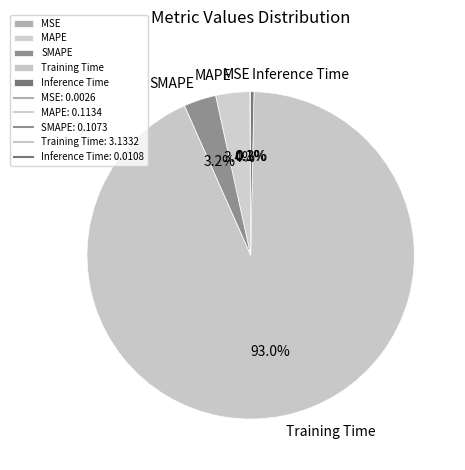

What is the largest slice in the pie chart?

Training Time